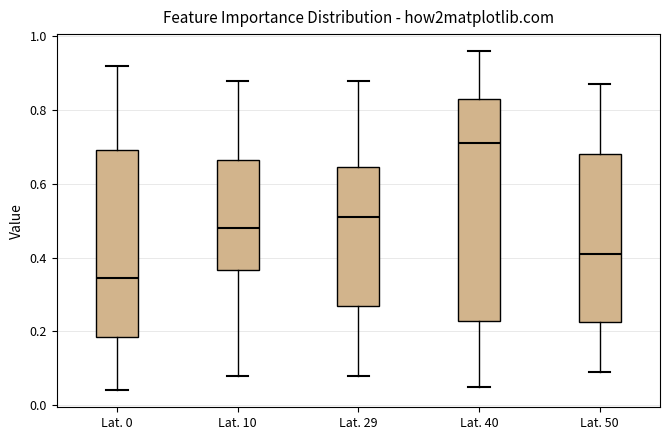

Which box is the tallest, from its lower edge to its upper edge?

Lat. 40